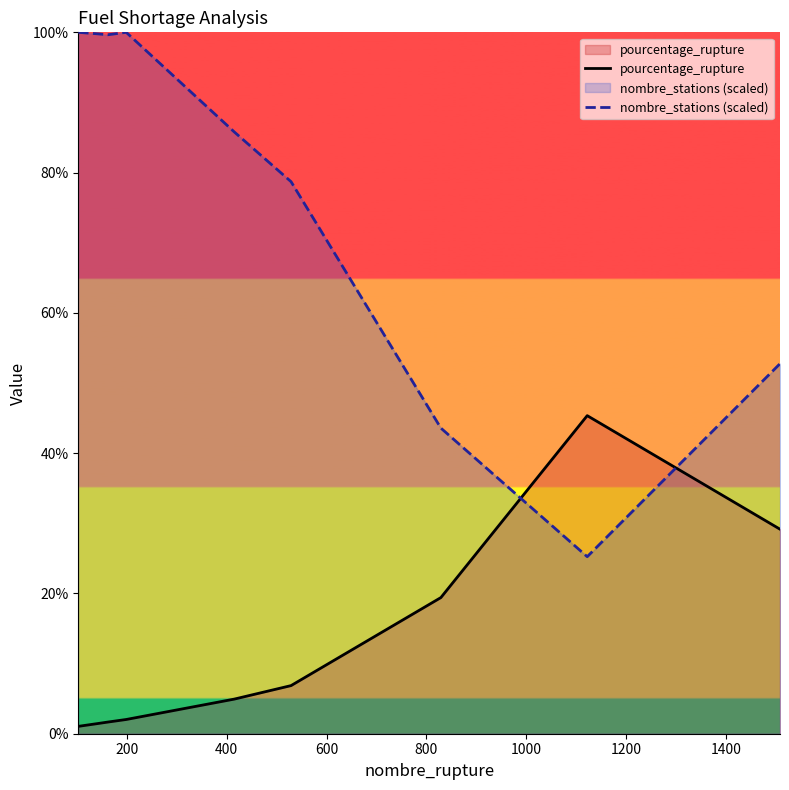

How many values in the nombre_stations (scaled) series exceed 85?

5